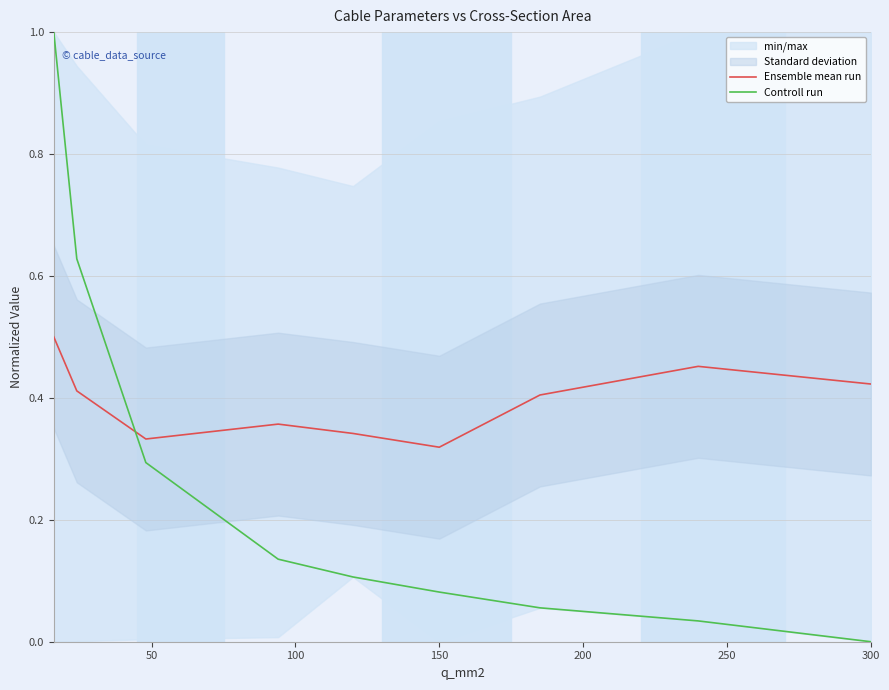

After their last crossing, which series has the higher values: Controll run or Ensemble mean run?

Ensemble mean run